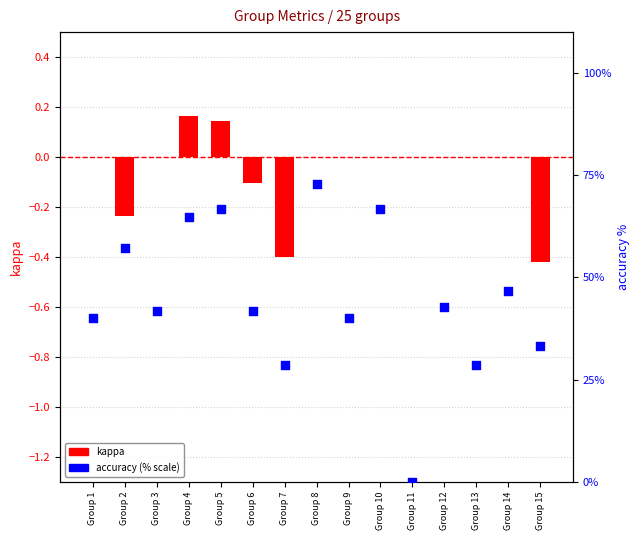

What are all the series names shown in the legend?

kappa, accuracy (% scale)